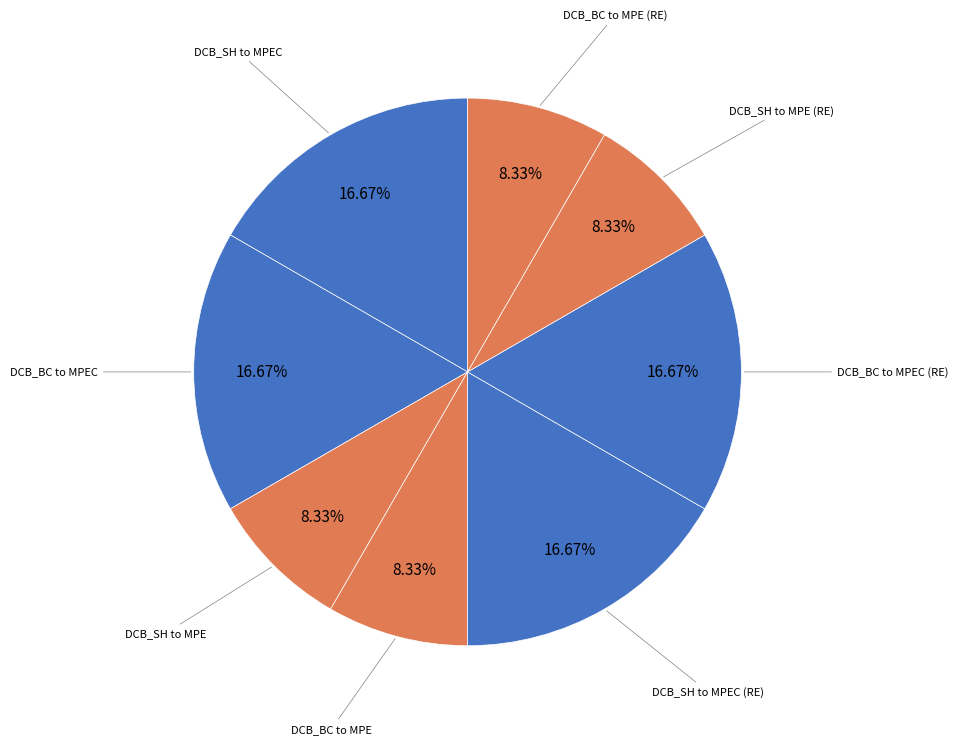

Does DCB_BC to MPEC represent more than half of the total?

No